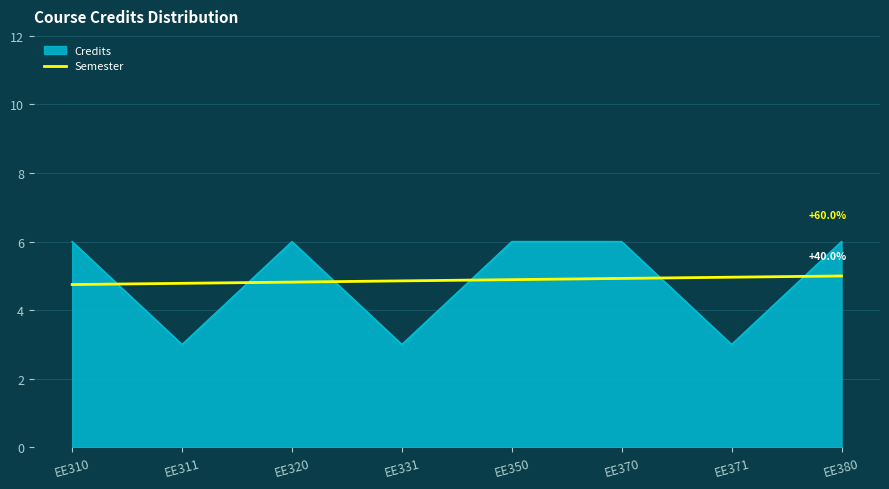

Which series has the largest range (max minus min)?

Credits